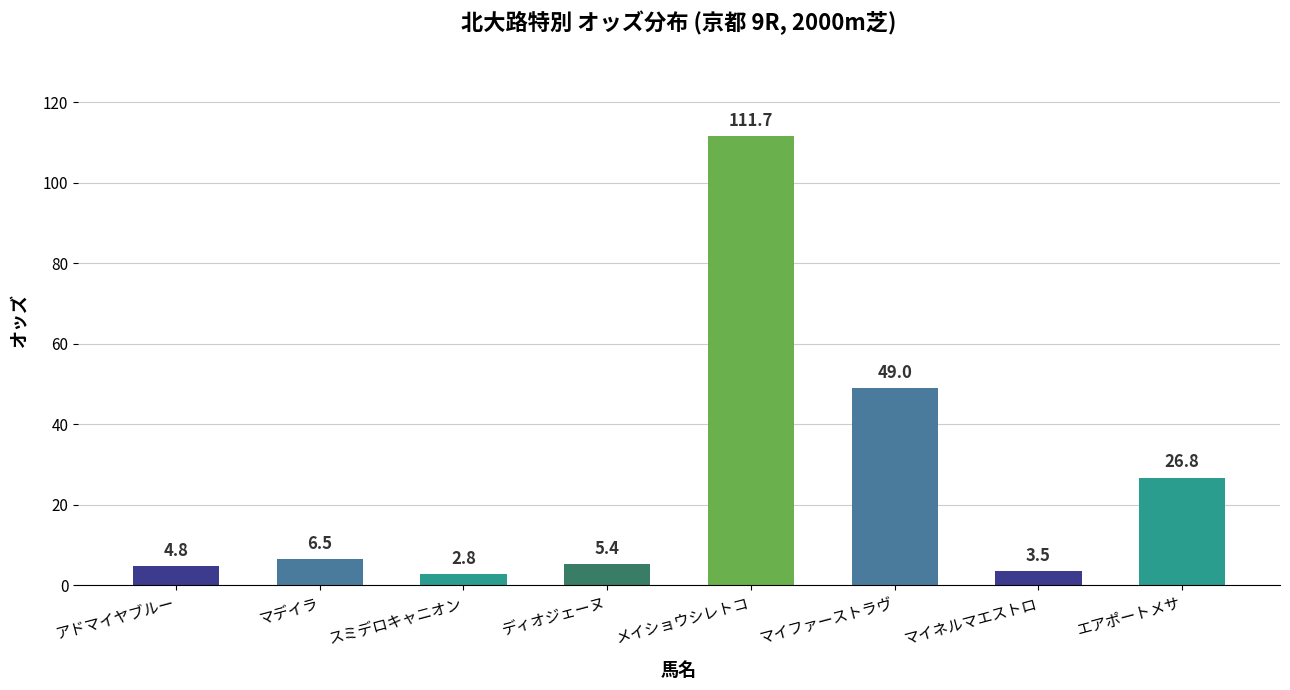

The chart shows a value of 84.7 at マイファーストラヴ. True or false?

False